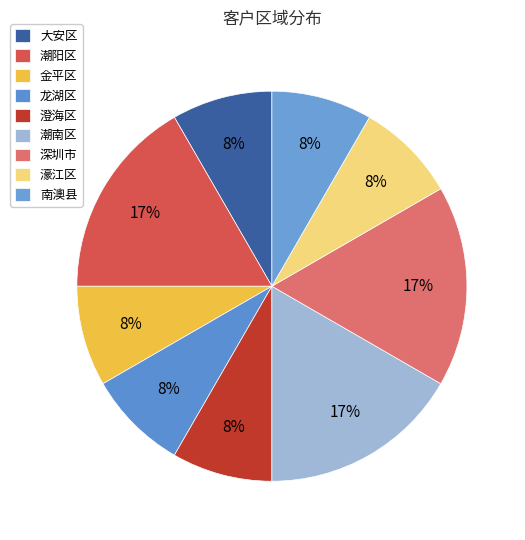

How many slices are in this pie chart?

9